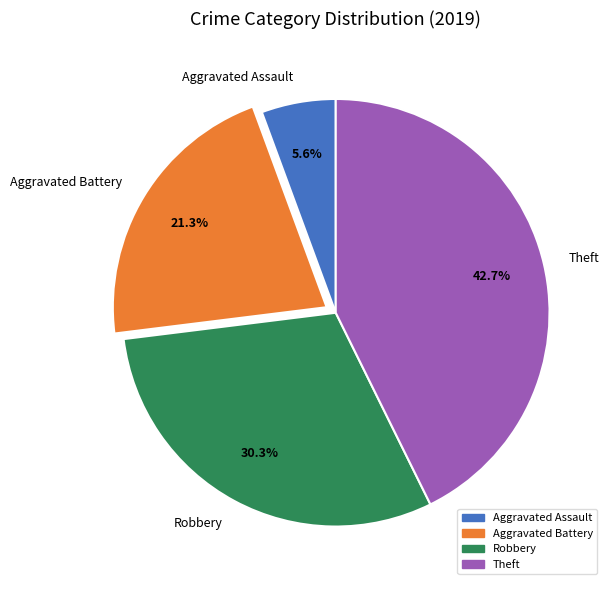

Does Robbery represent more than half of the total?

No